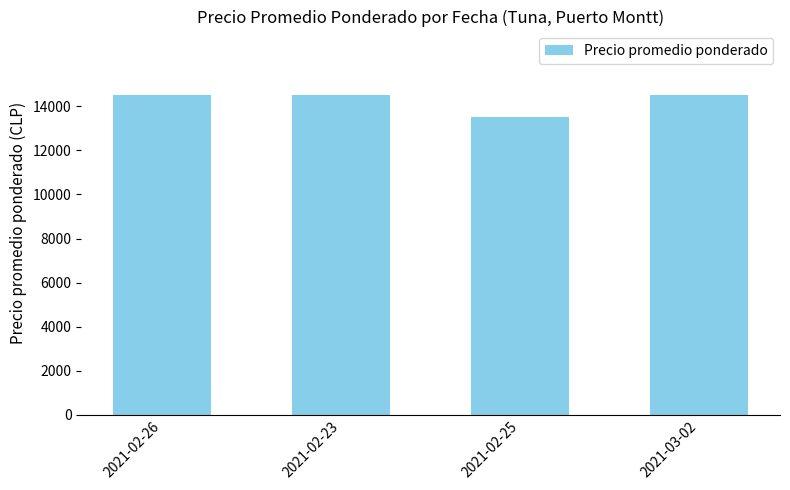

The chart shows a value of 8034 at 2021-02-26. True or false?

False